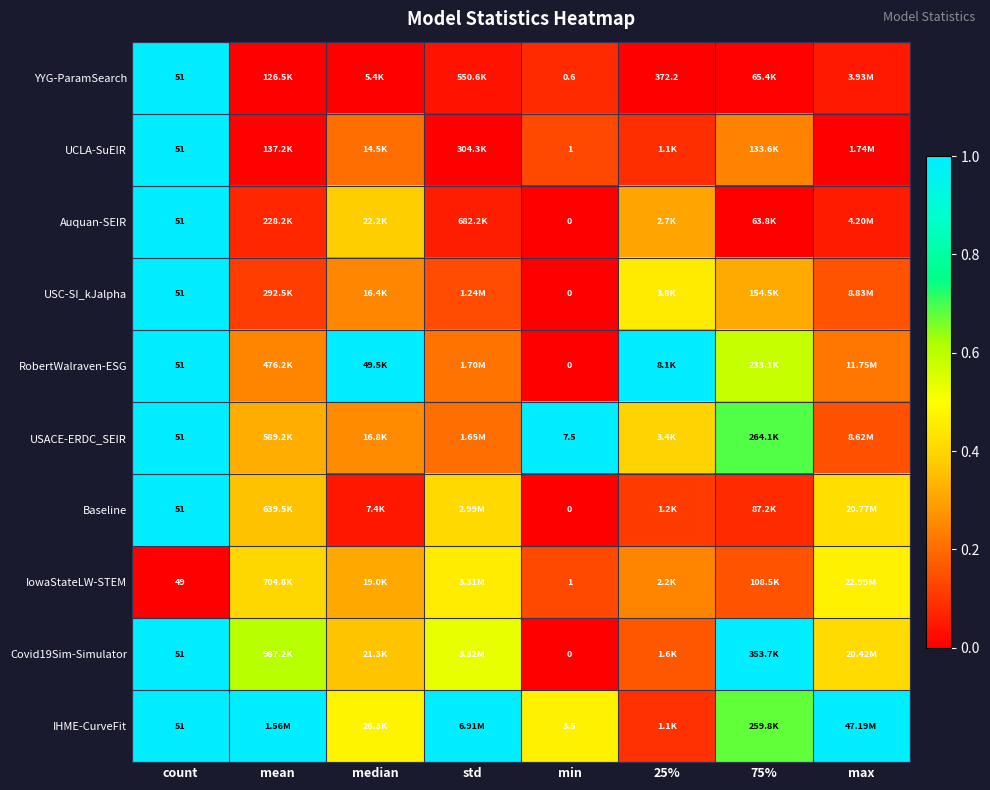

True or false: YYG-ParamSearch has a value of -0.7 at median.

False